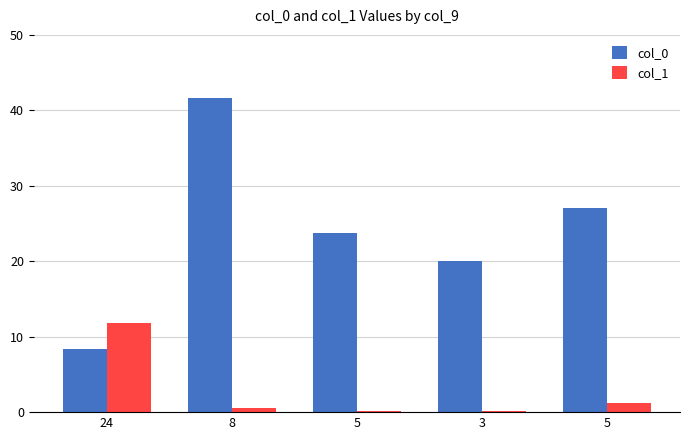

How many data points in col_0 are above 23?

3